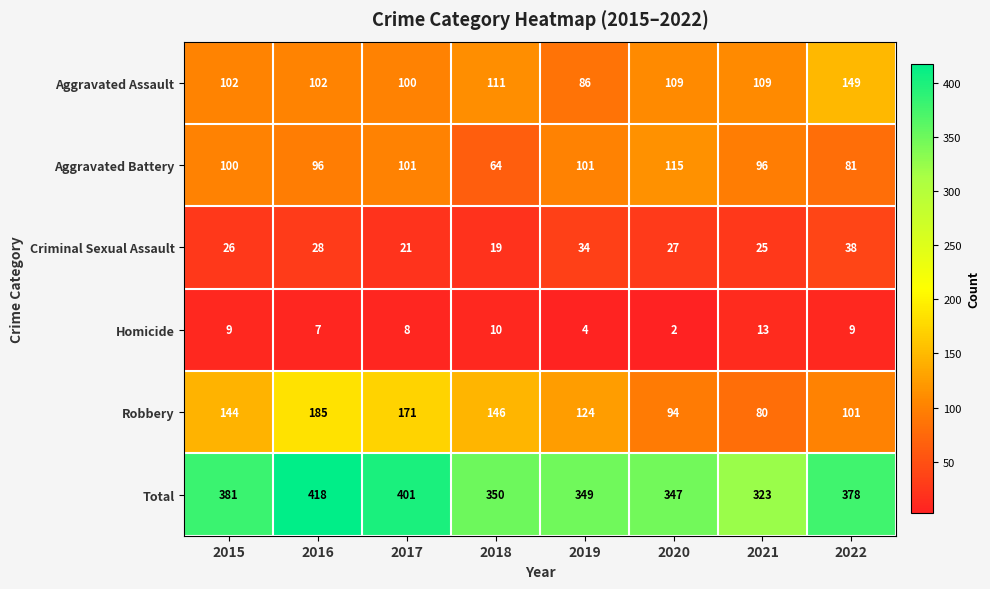

Which series has the widest spread of values?

Robbery